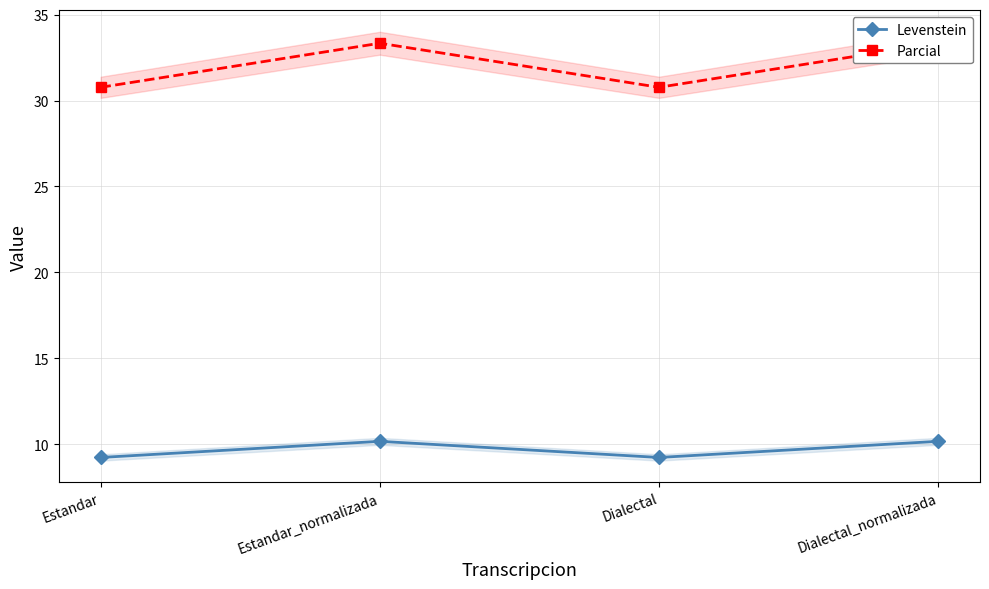

Reading left to right, what are all the values shown in this chart?

Levenstein: 9.2	10.2	9.2	10.2
Parcial: 30.8	33.3	30.8	33.3